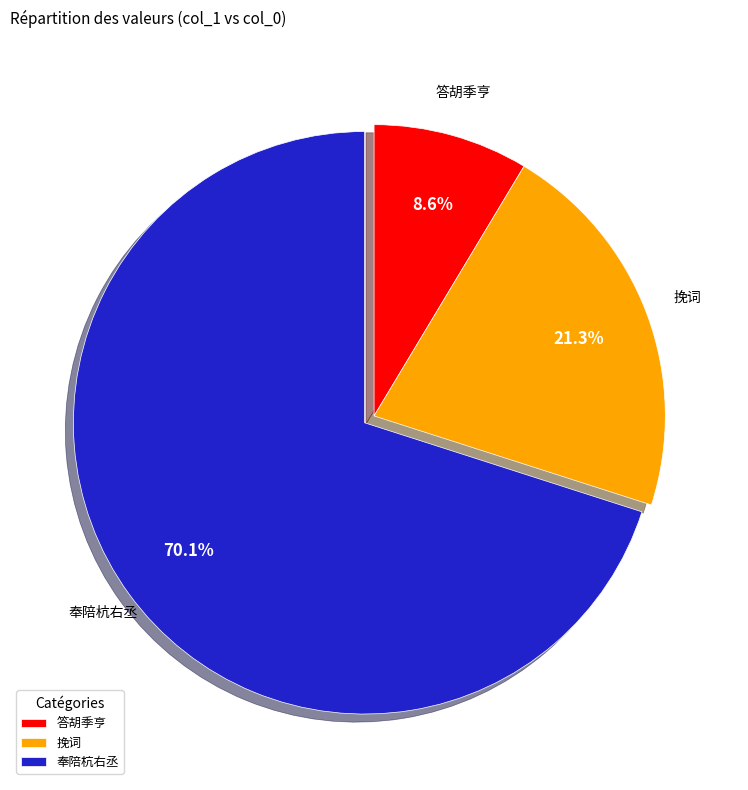

Is there any slice that represents more than half of the pie?

Yes